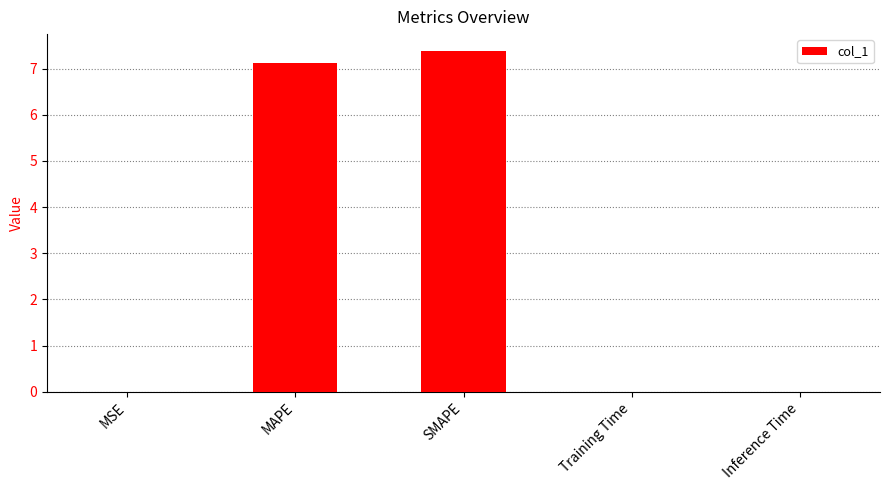

What is the sum of all values?

14.5